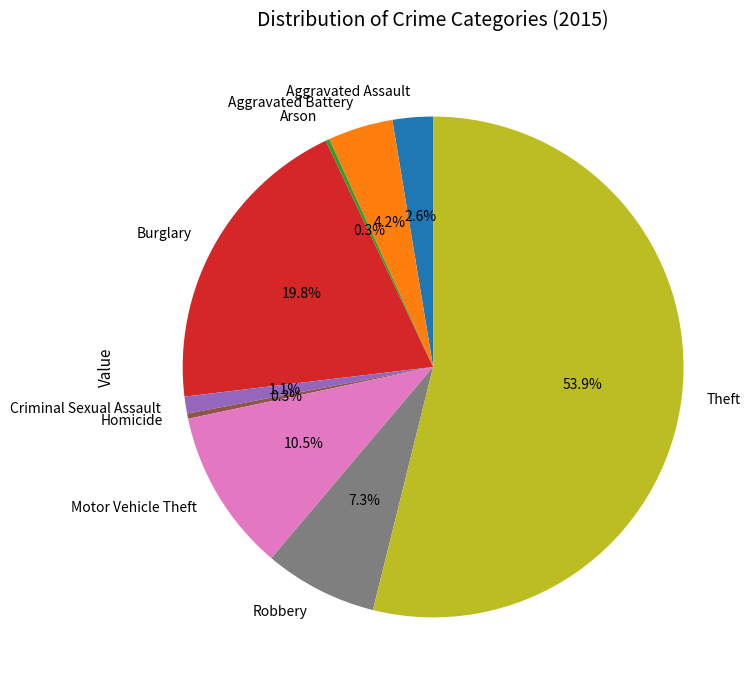

Which category has the biggest portion of the pie?

Theft